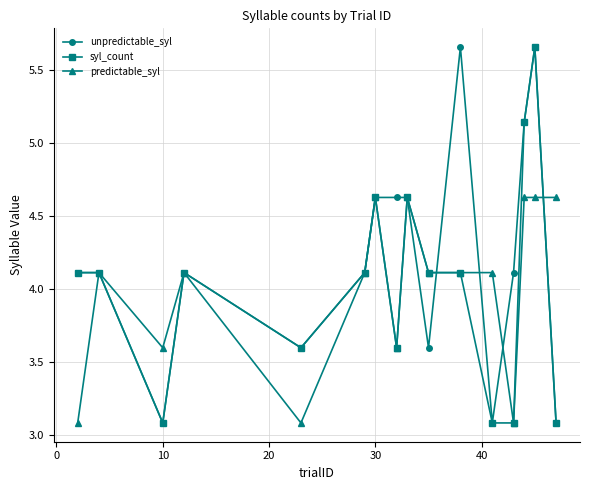

What is the lowest value of the predictable_syl series?

3.1